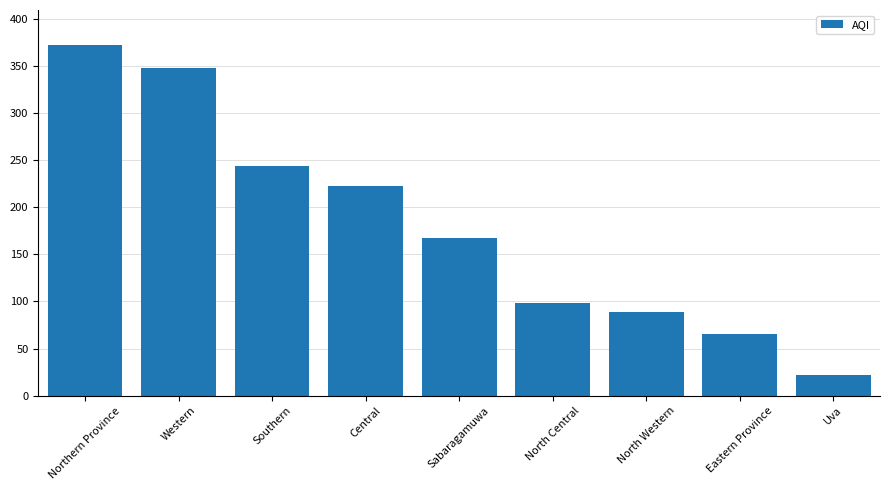

What is the label of the 6th bar from the right?

Central